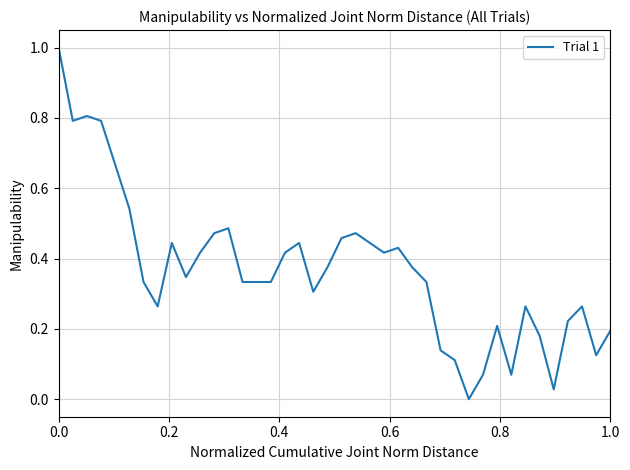

What is the greatest value displayed?

1.0